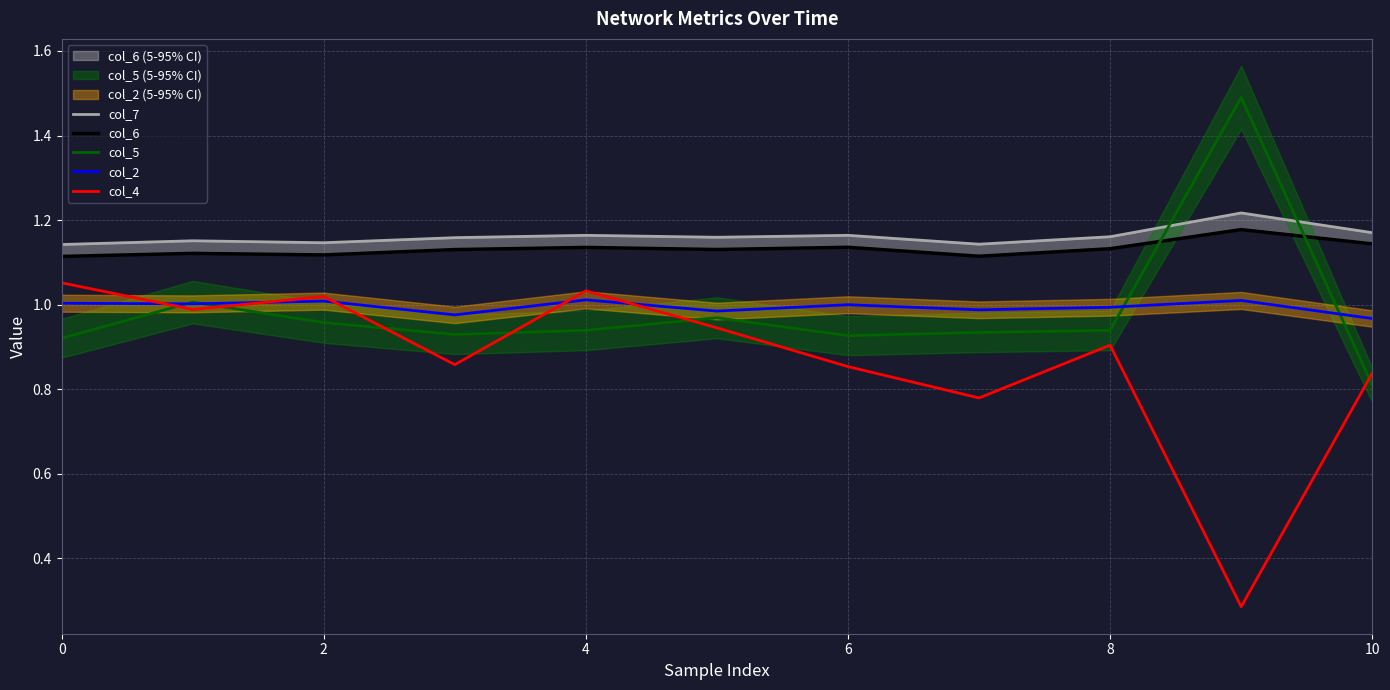

How many lines are shown in the chart?

5